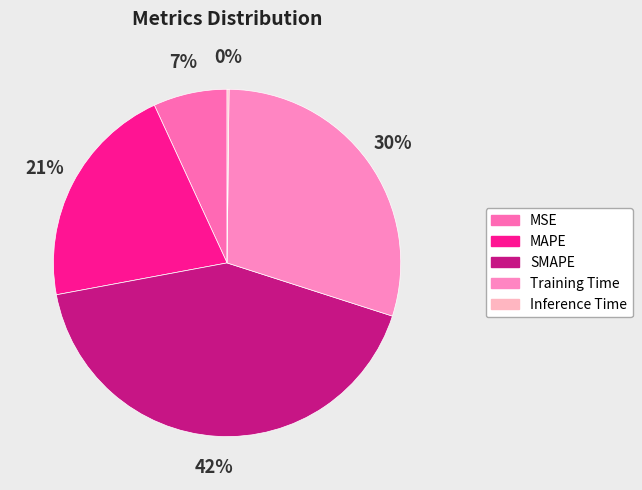

Is it true that SMAPE is 55% of the pie?

False